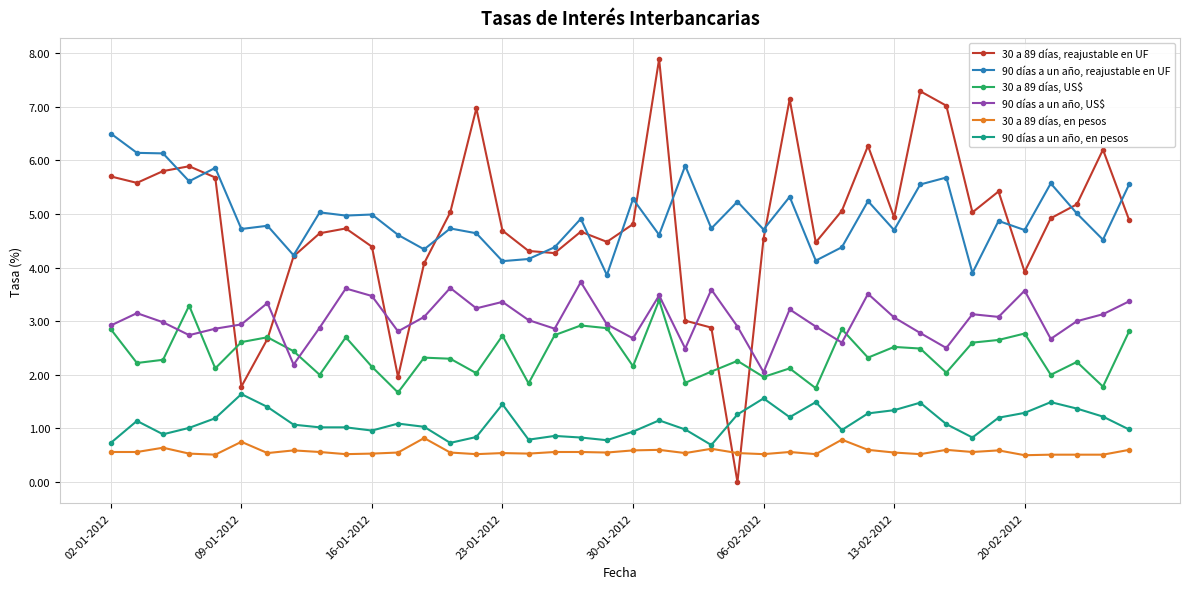

Which series has the widest spread of values?

30 a 89 días, reajustable en UF